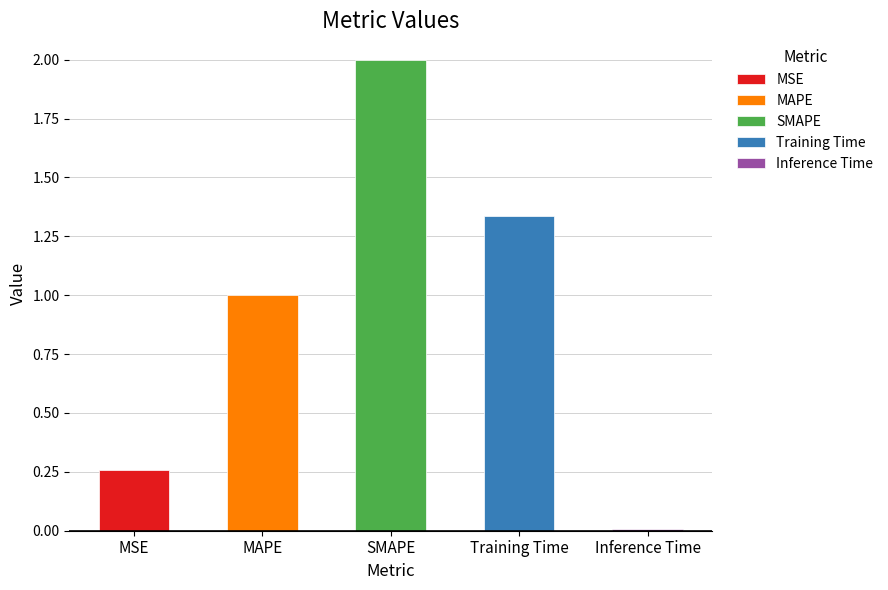

What is the label of the 1st bar from the left?

MSE